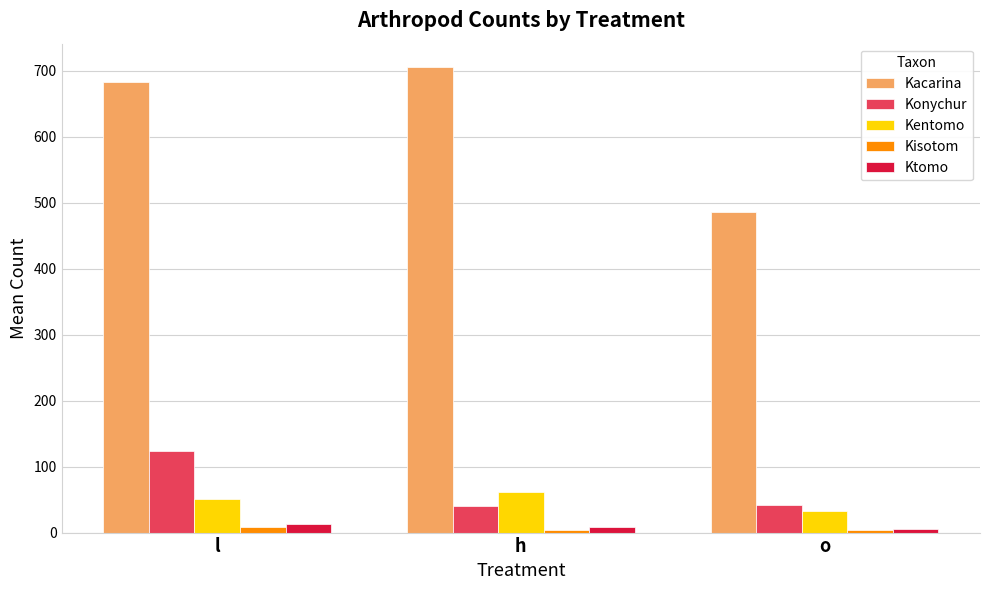

Where is Ktomo nearest to the value 8?

h